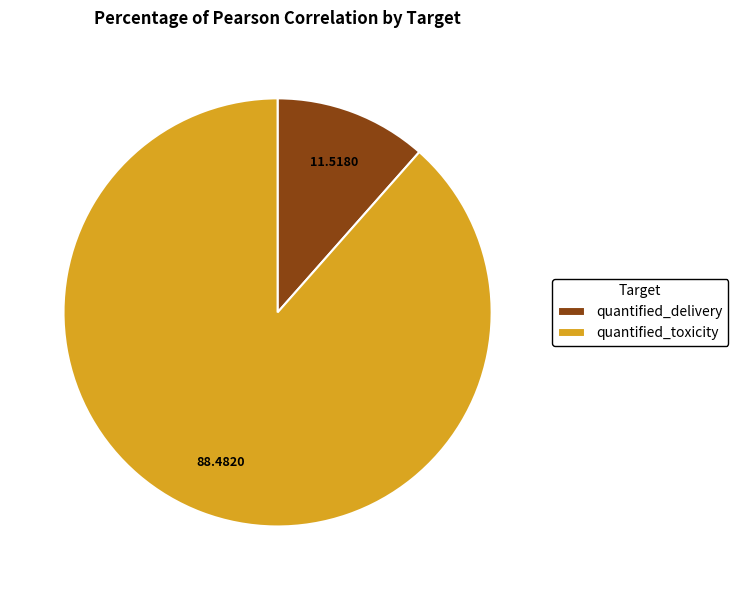

True or false: quantified_toxicity accounts for 88% of the total.

True